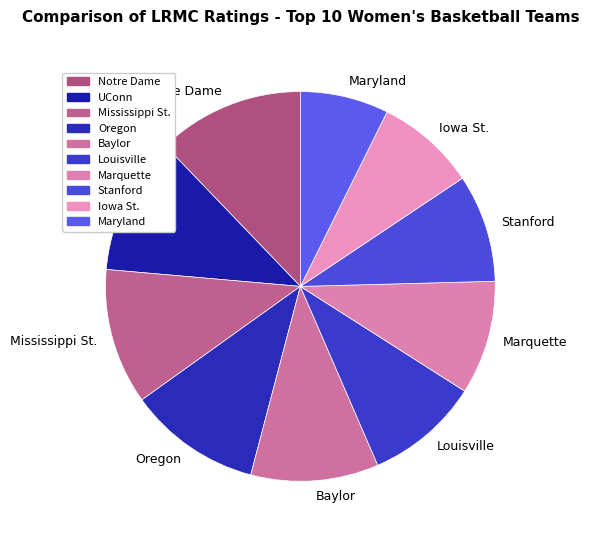

Does any single category account for the majority?

No